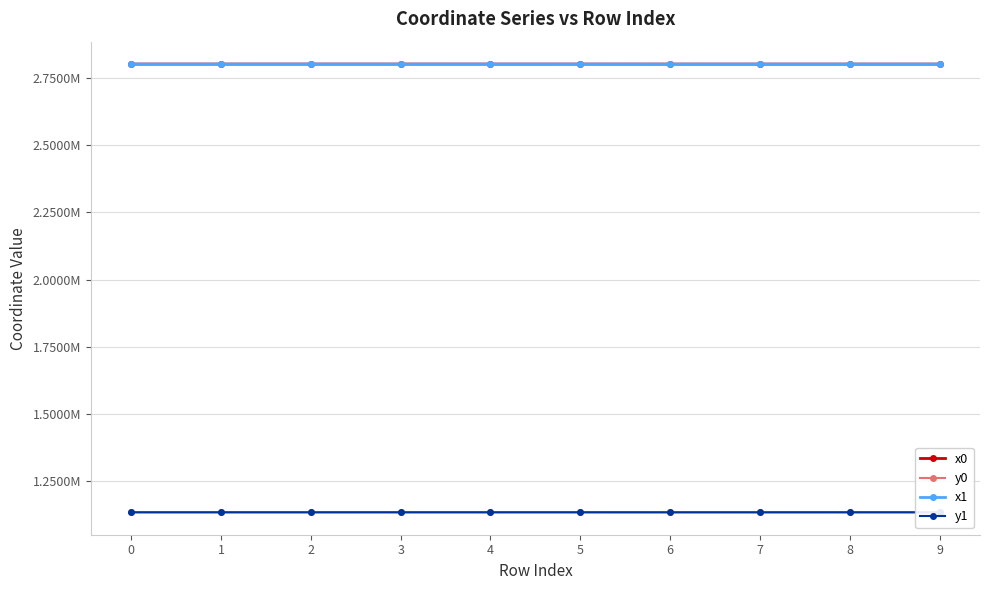

List the labels in order of y0 value, largest first.

4, 5, 8, 7, 9, 1, 3, 0, 2, 6